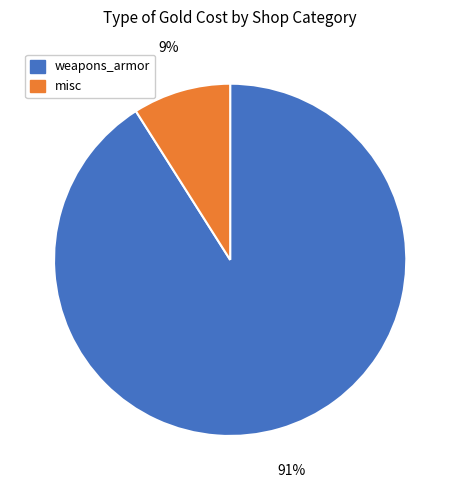

To the nearest percent, what is the average slice percentage?

50%